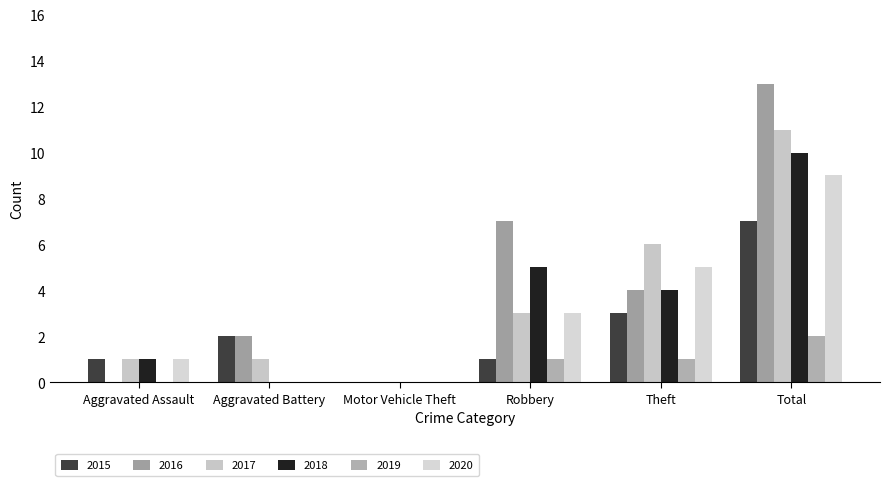

At which label does 2016 reach its peak?

Total